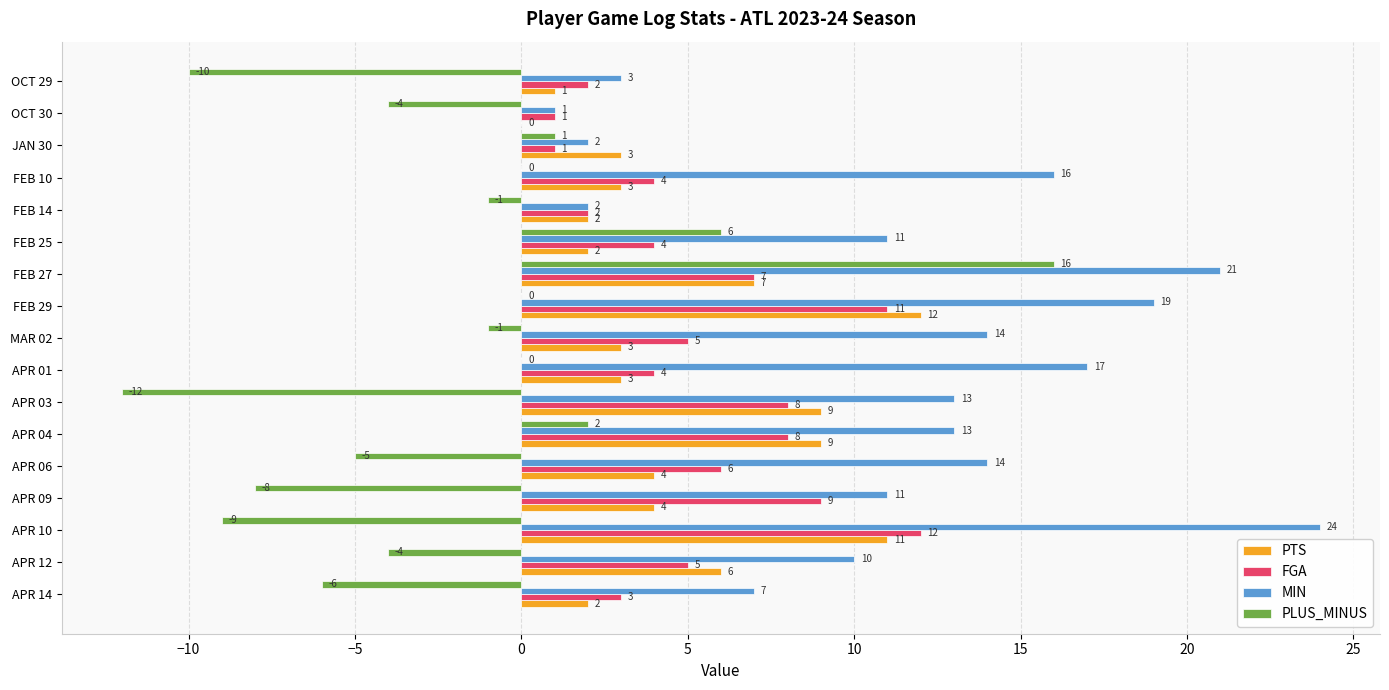

Which series has the largest total across all categories?

MIN